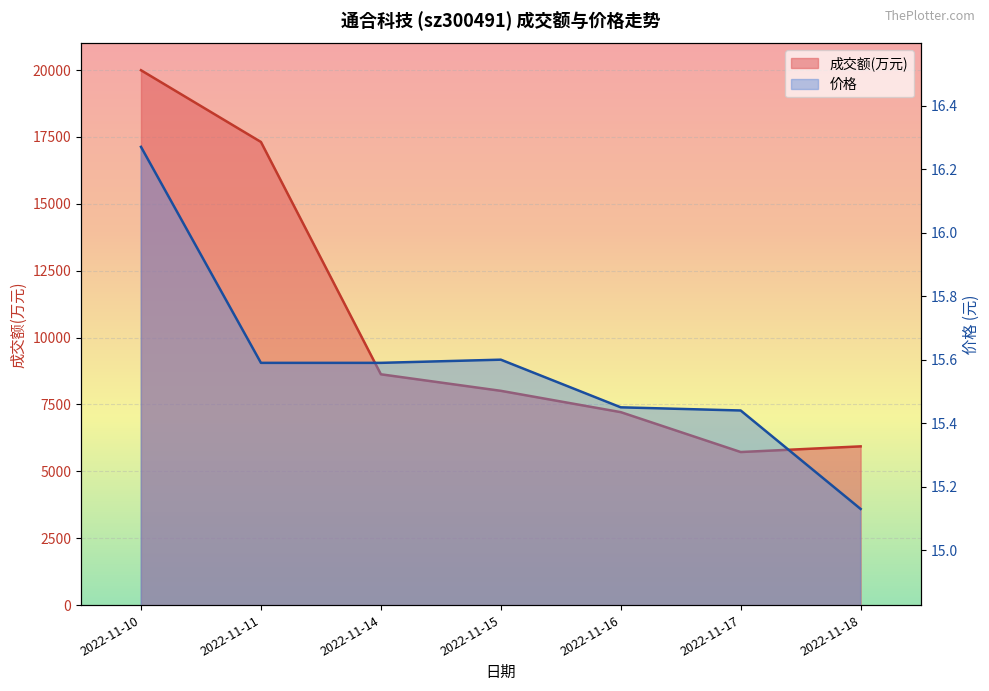

Between 2022-11-11 and 2022-11-16, which series saw the biggest shift?

成交额(万元)